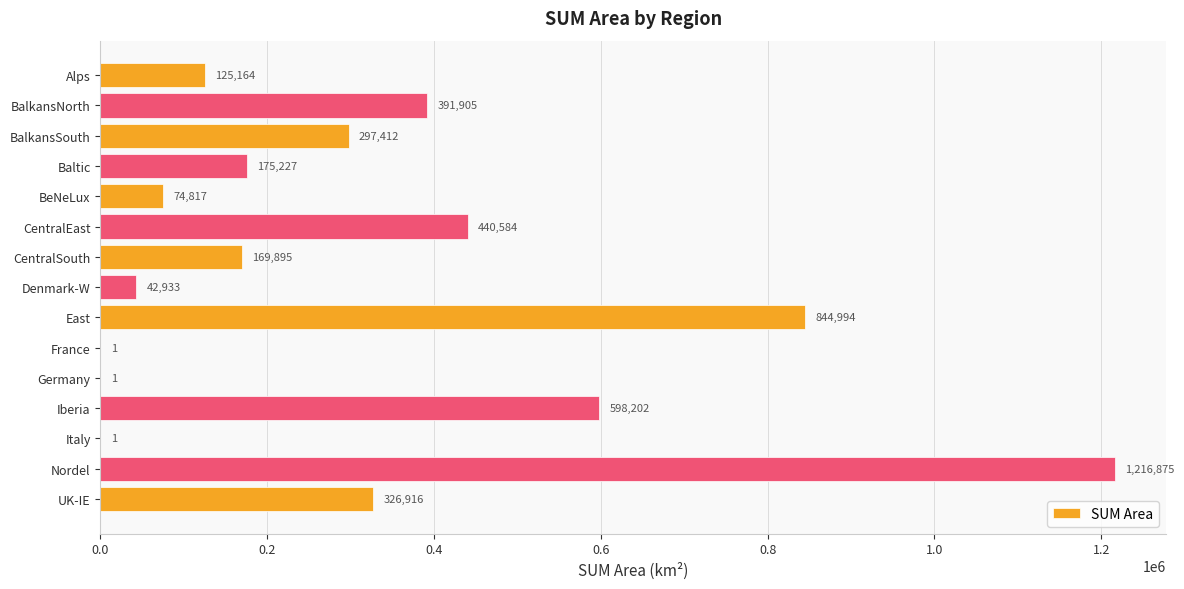

Read the value at Baltic.

175227